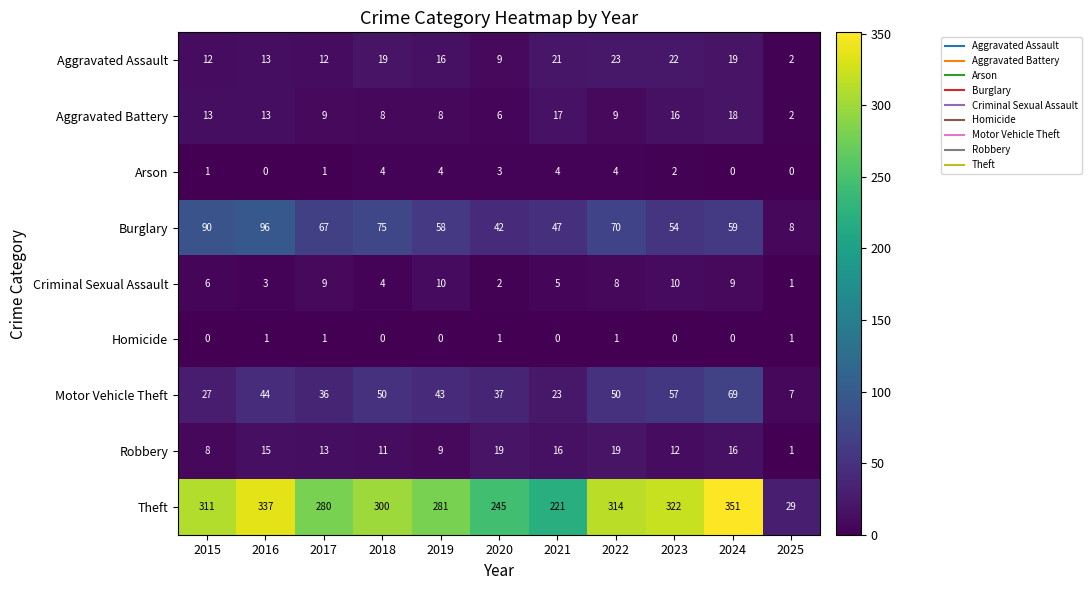

What is the difference between the Criminal Sexual Assault values at 2022 and 2020?

6